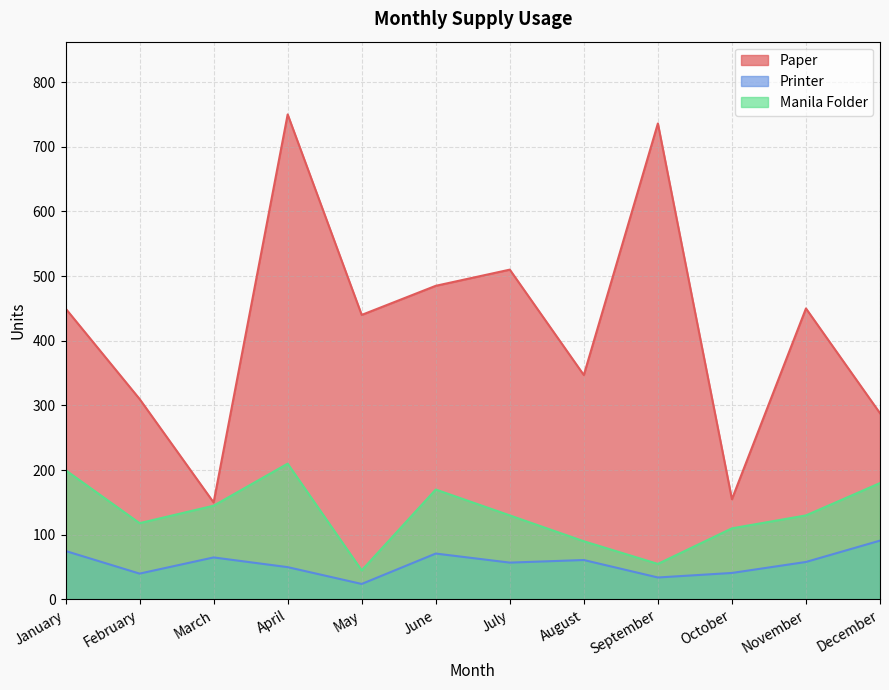

What is the difference between the maximum and second lowest values in the Manila Folder series?

155